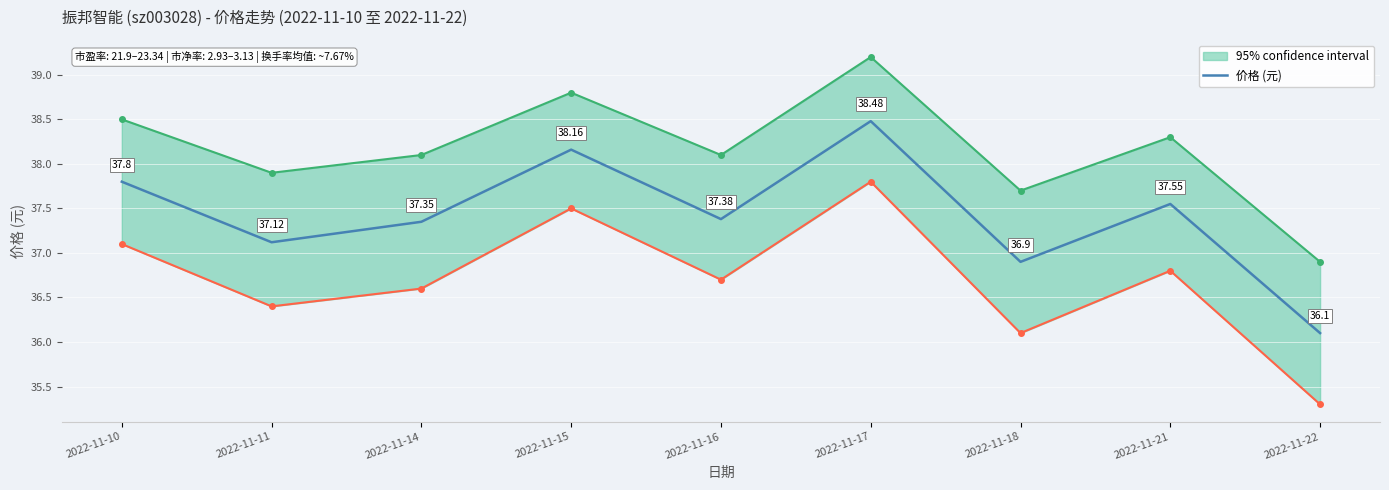

What is the minimum value shown in the chart?

36.1